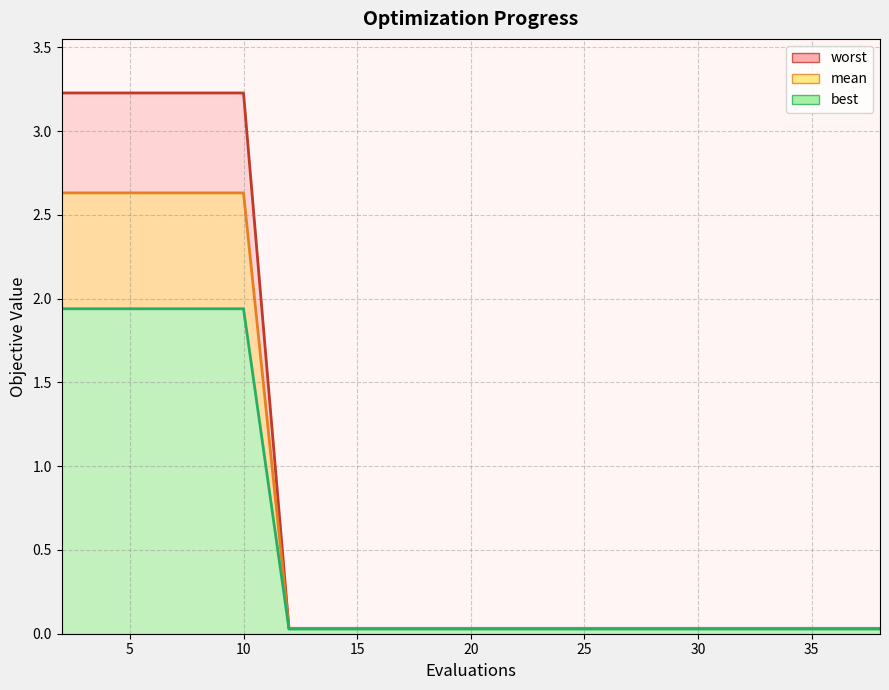

Is the value of best at 10 greater than the value of mean at 10?

No